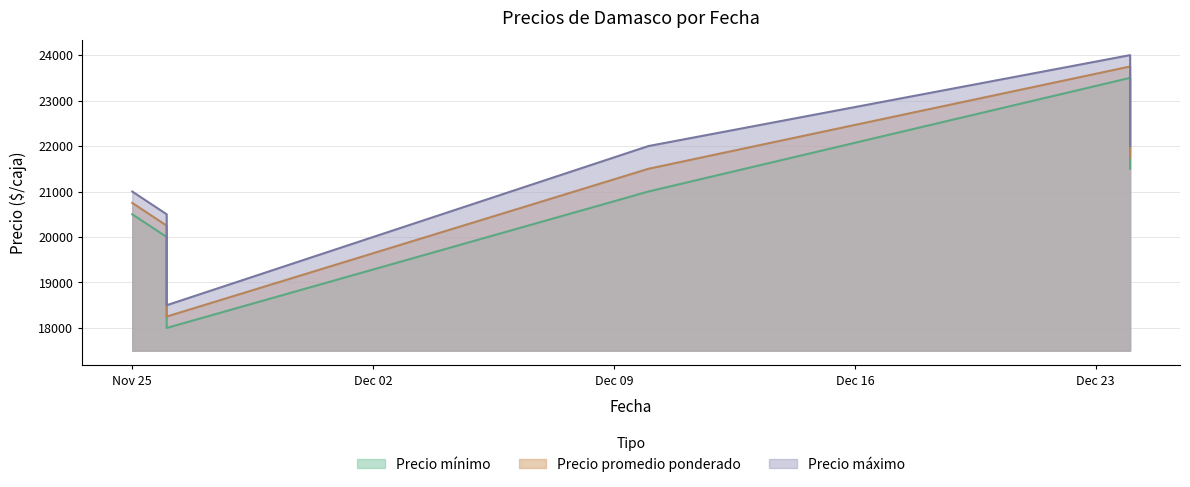

What is the label of the 3rd point from the right?

2020-12-10